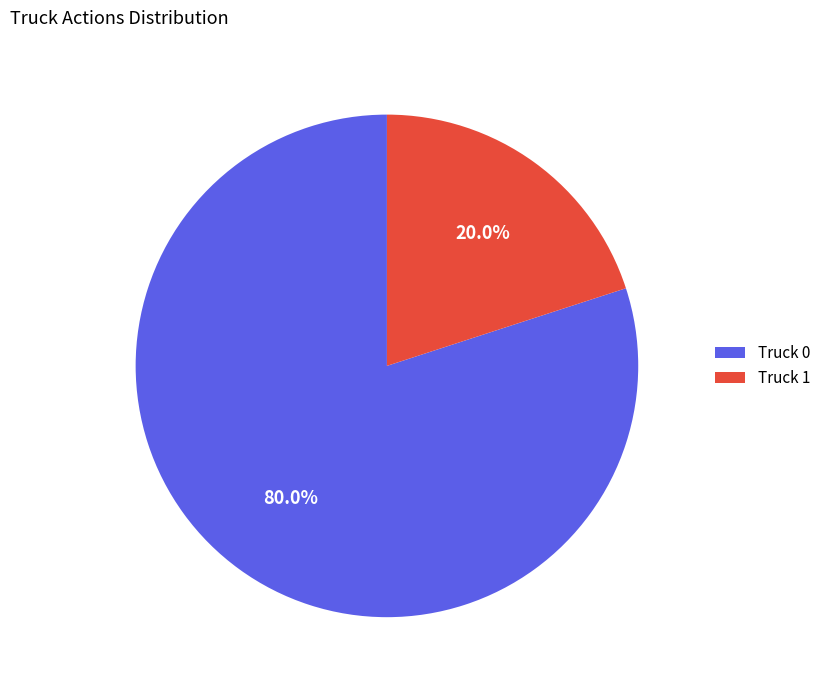

What is the smallest slice in the pie chart?

Truck 1